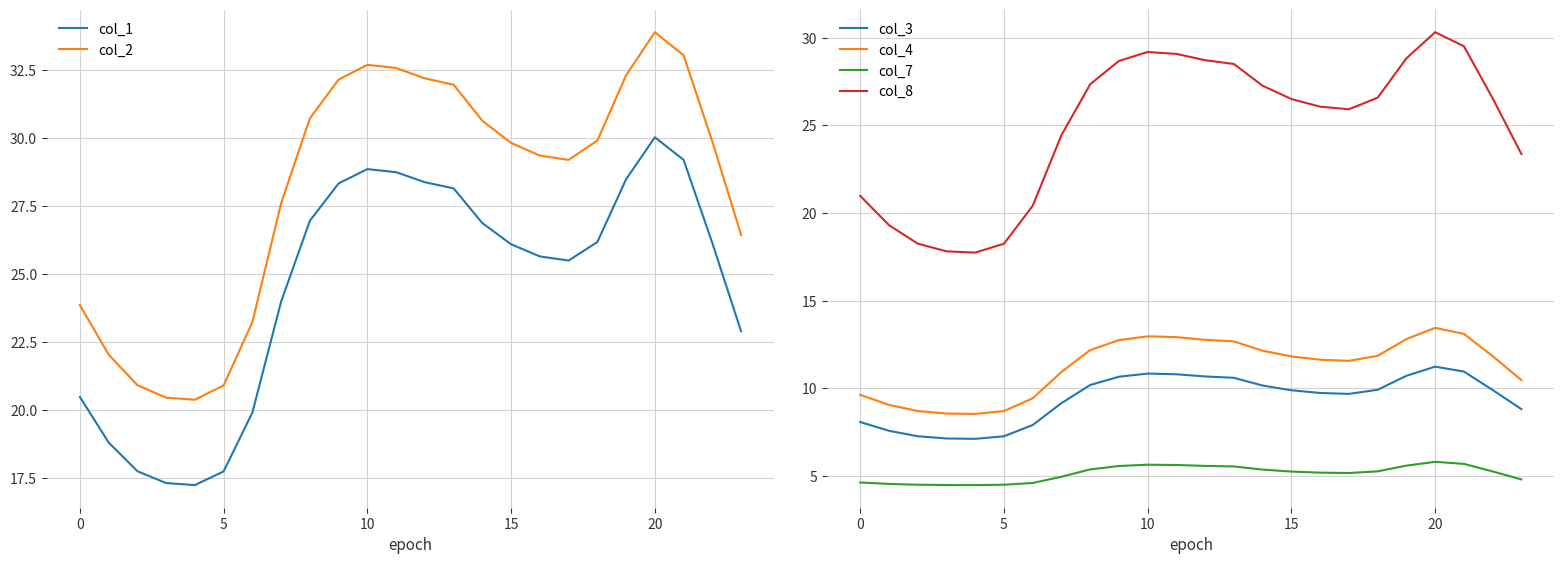

How many interior local valleys does the col_3 series have?

2